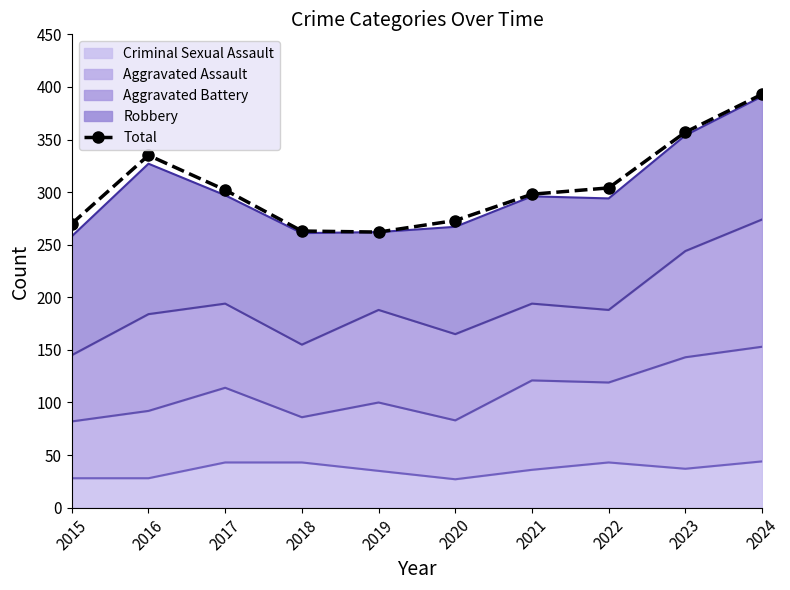

How many data points are less than 302?

5